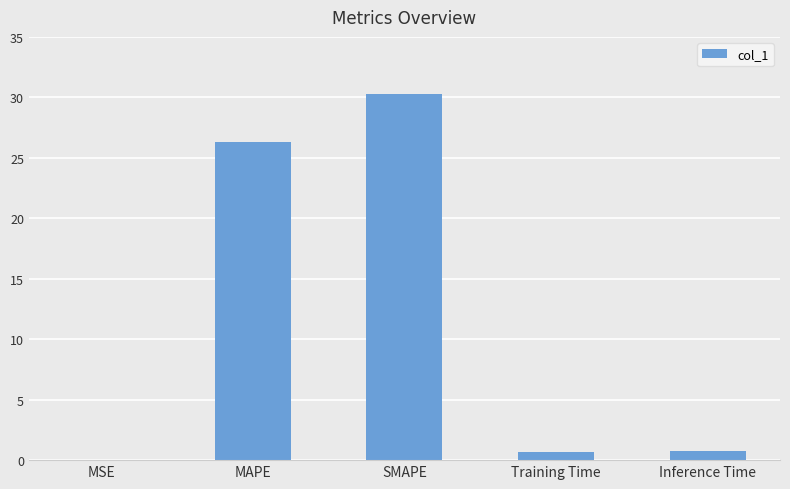

What is the average value?

11.6